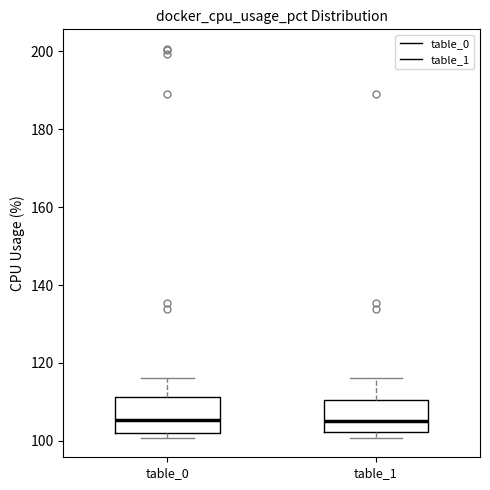

Reading left to right, read every box against the y-axis: the position of its median line, the range the box covers, and the ends of its whiskers. The values are not printed on the chart, so give them approximately, as read against the axis.

table_0: median 106, box 102 to 112, whiskers 100 to 116
table_1: median 106, box 102 to 110, whiskers 100 to 116